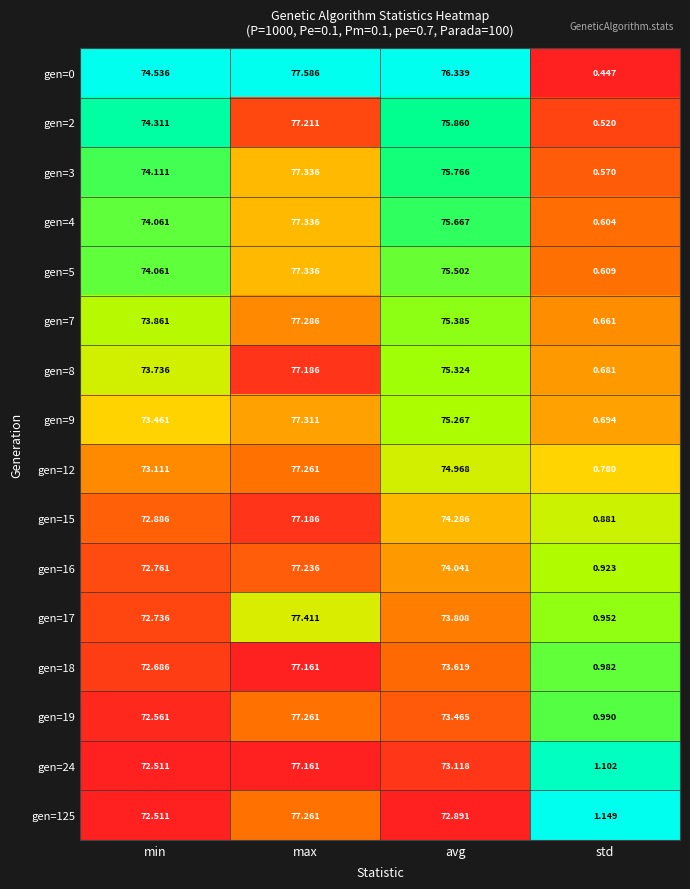

What is the total value across all series at std?

12.5